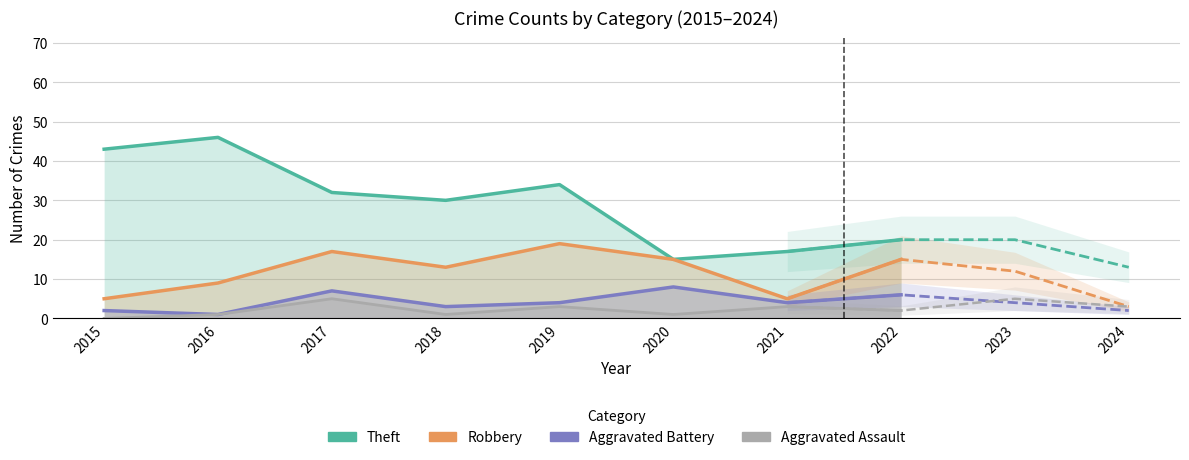

Which category has the lowest value across all series?

2015